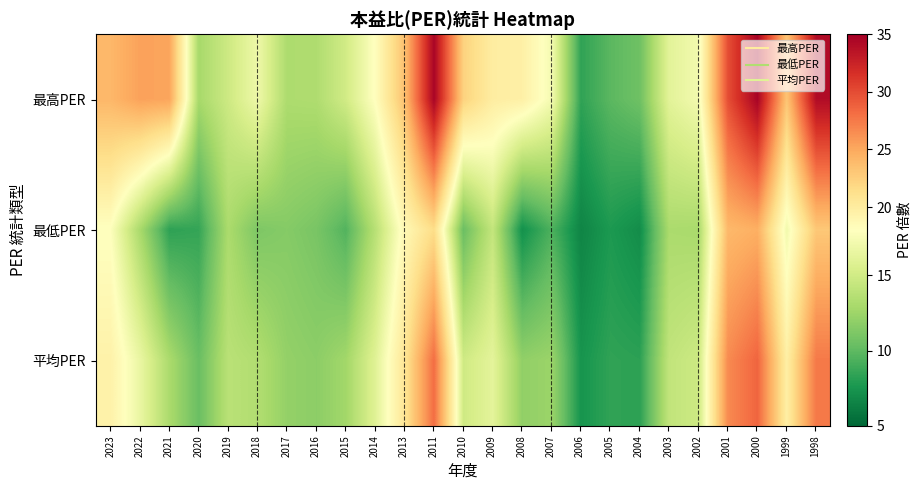

Between 2000 and 1999, which series saw the biggest shift?

最高PER